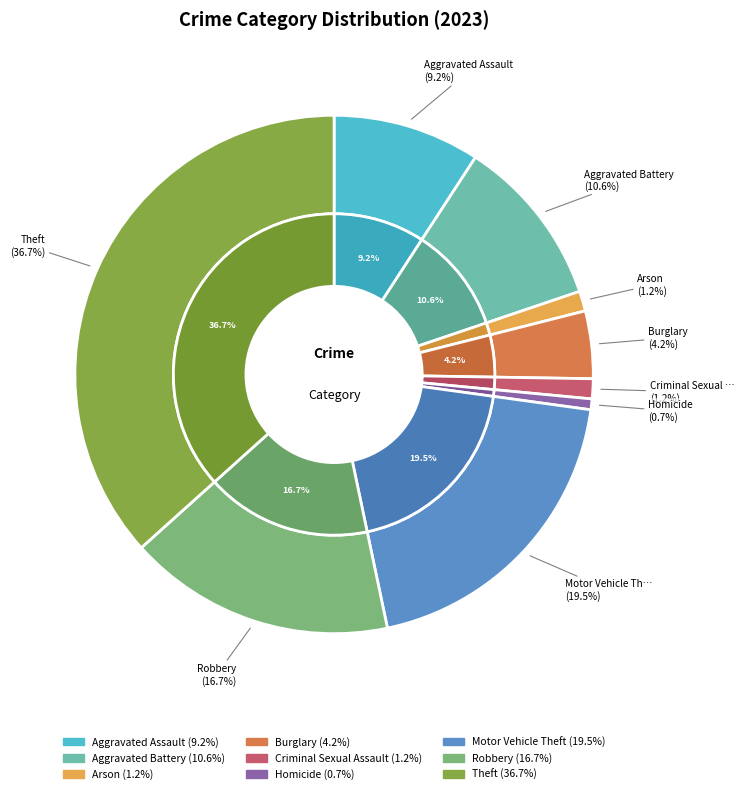

To the nearest percent, what percentage of the pie is Burglary?

4%